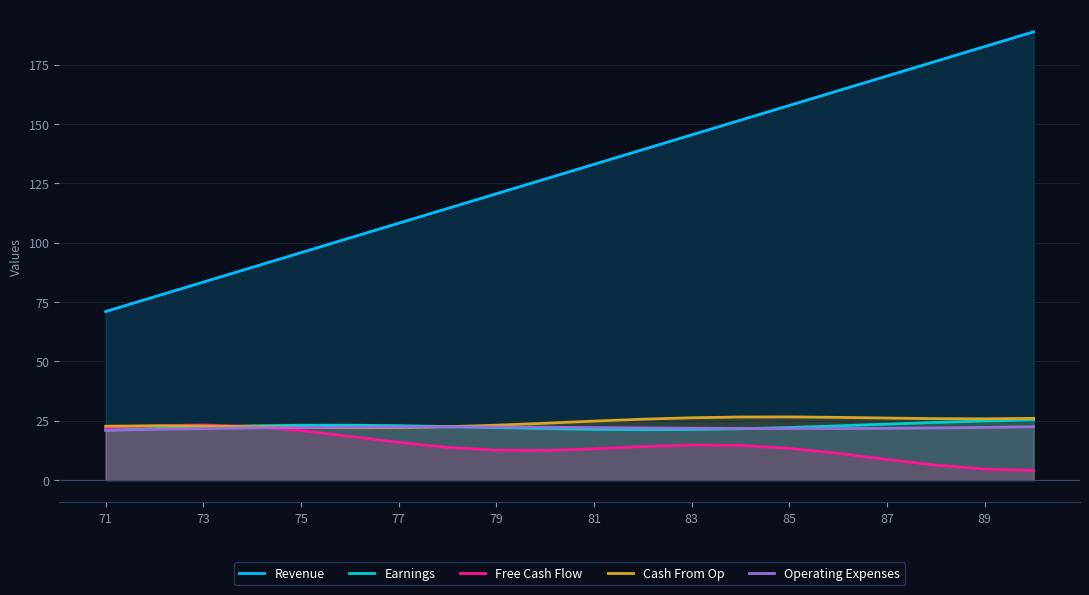

Does the chart display data point markers on the line(s)?

No